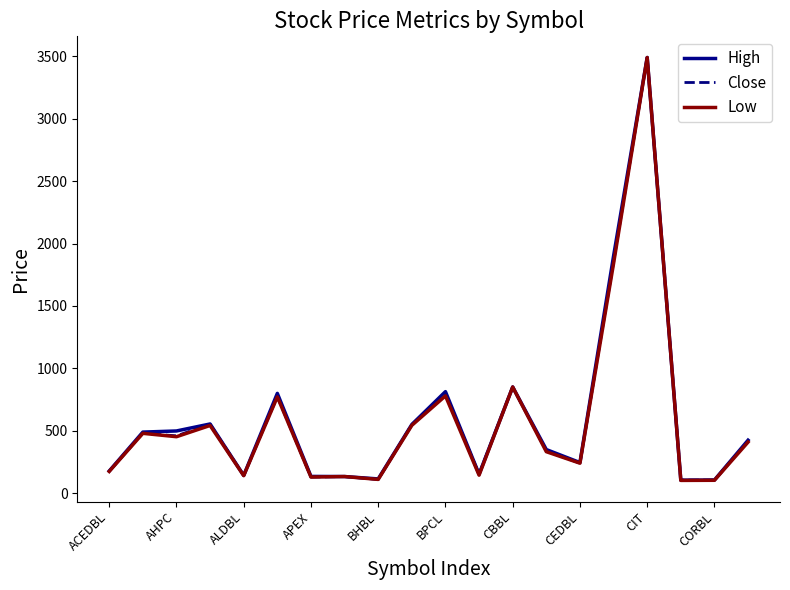

What is the lowest value of the High series?

105